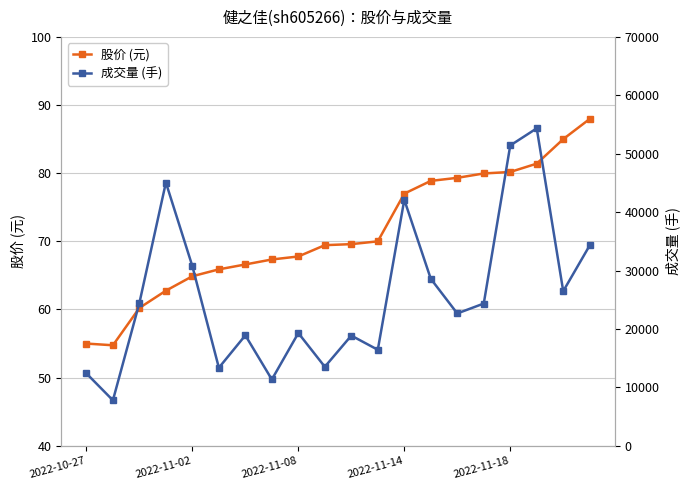

True or false: 股价 (元) and 成交量 (手) cross at least once.

False